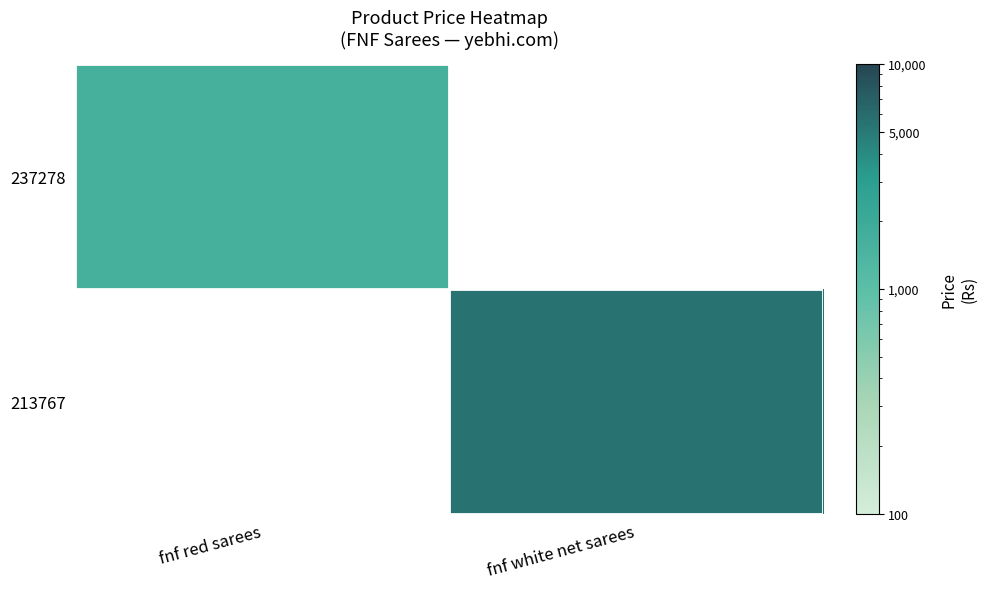

How many values in 237278 are above zero?

1